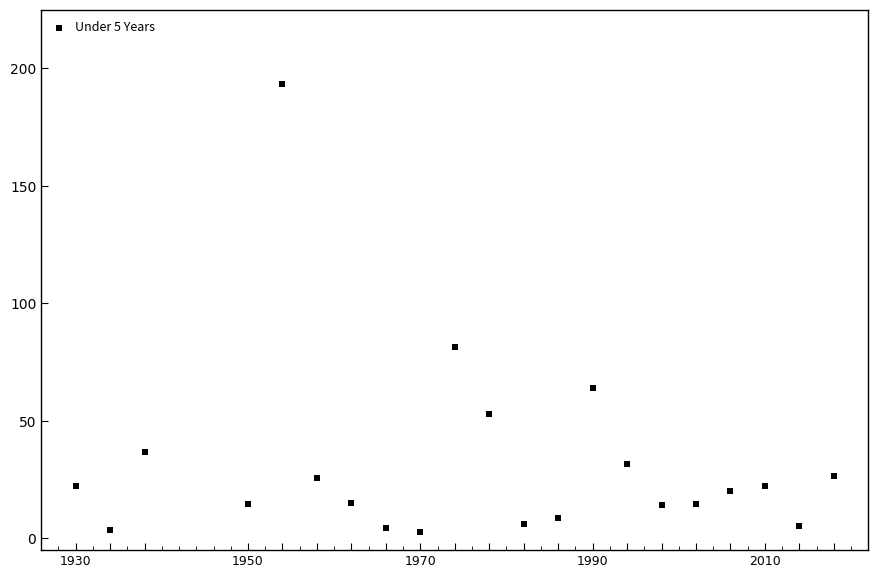

What Y value in the scatter plot is closest to 97?

81.5